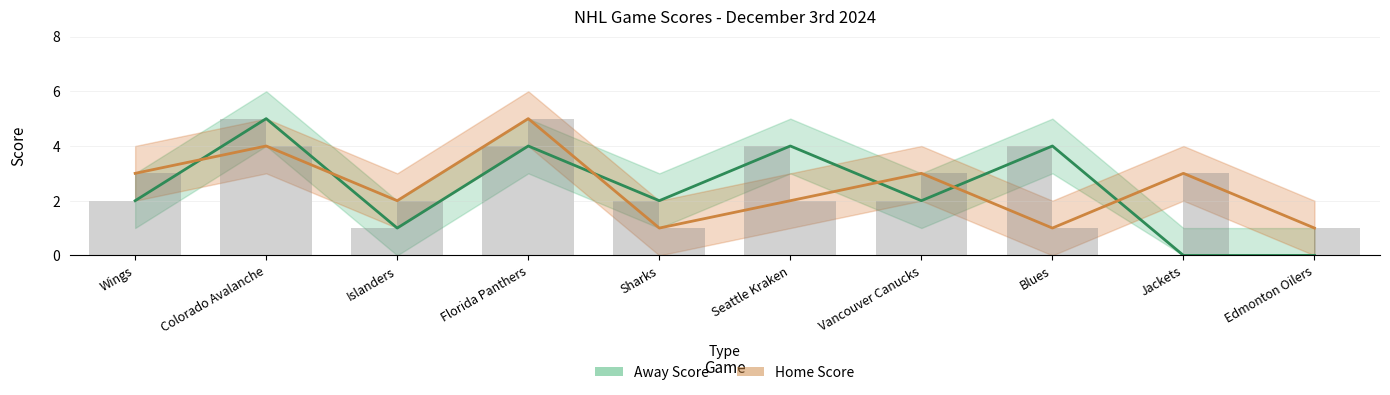

List the labels in order of Home Score value, smallest first.

Sharks, Blues, Edmonton Oilers, Islanders, Seattle Kraken, Wings, Vancouver Canucks, Jackets, Colorado Avalanche, Florida Panthers